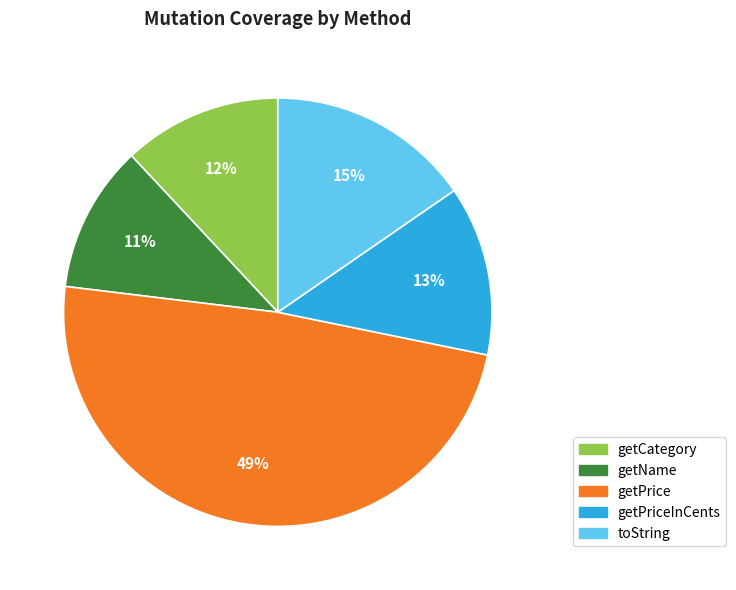

Is there a majority slice in this chart?

No